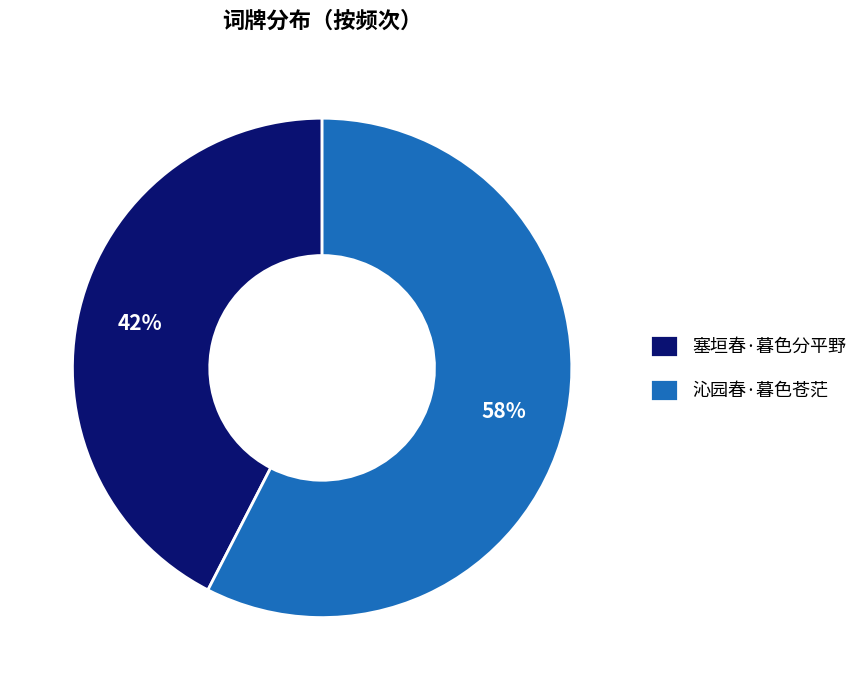

How many segments does this pie chart have?

2